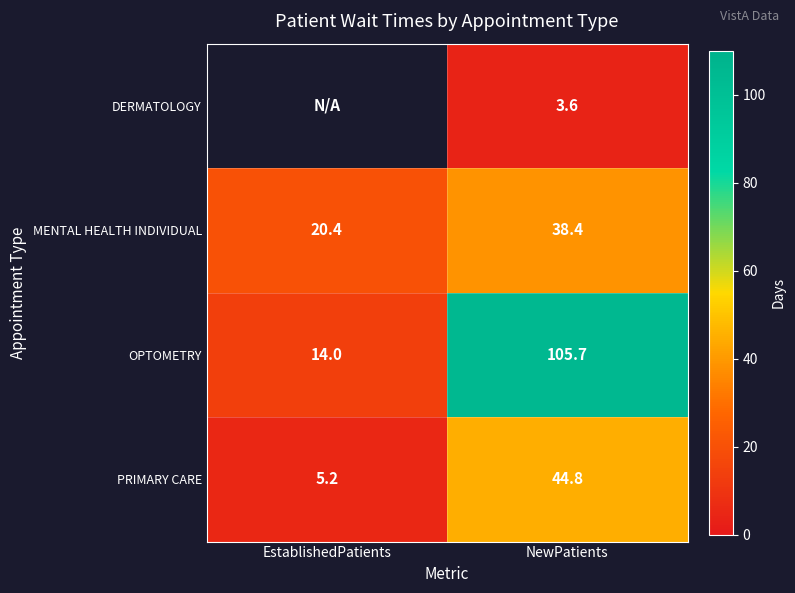

What is the sum of the OPTOMETRY values at NewPatients and EstablishedPatients?

119.7